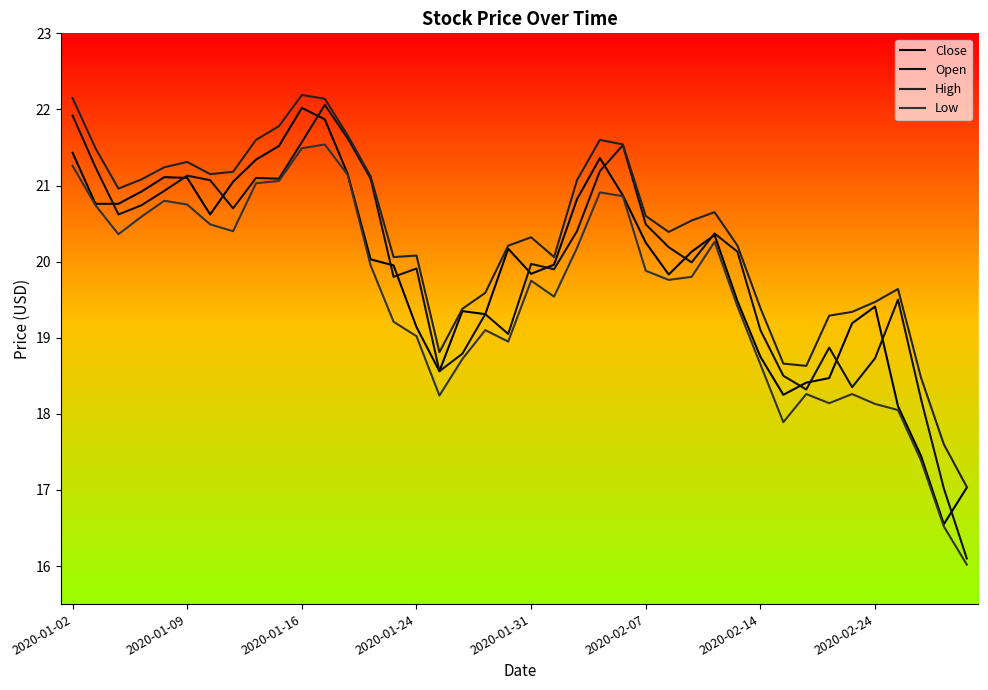

Which category has the lowest value across all series?

39